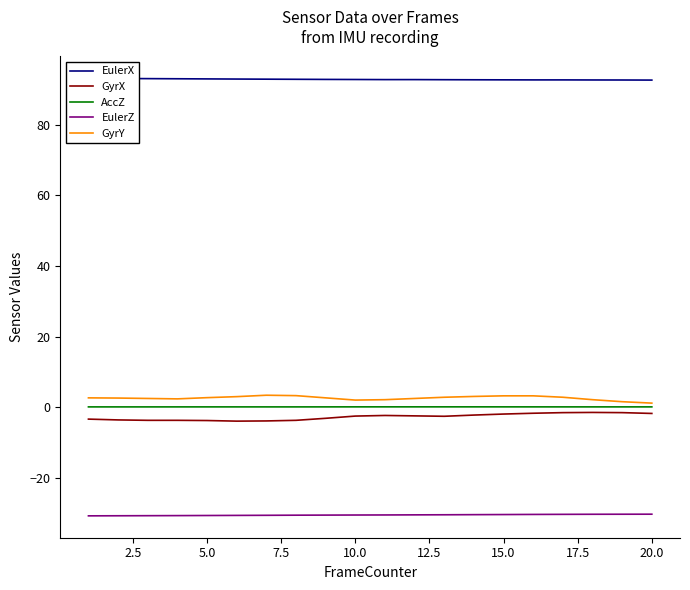

True or false: GyrY and EulerZ cross at least once.

False